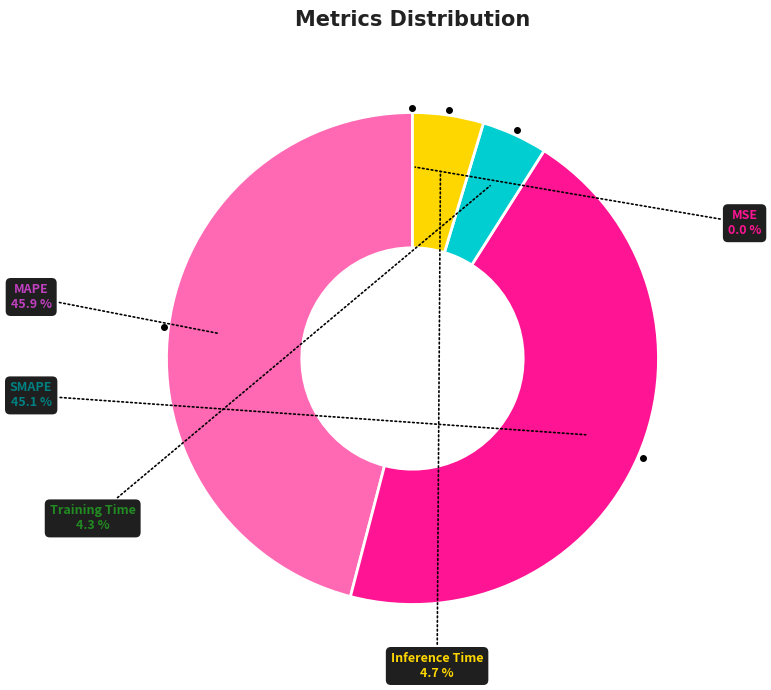

Which category has the biggest portion of the pie?

MAPE